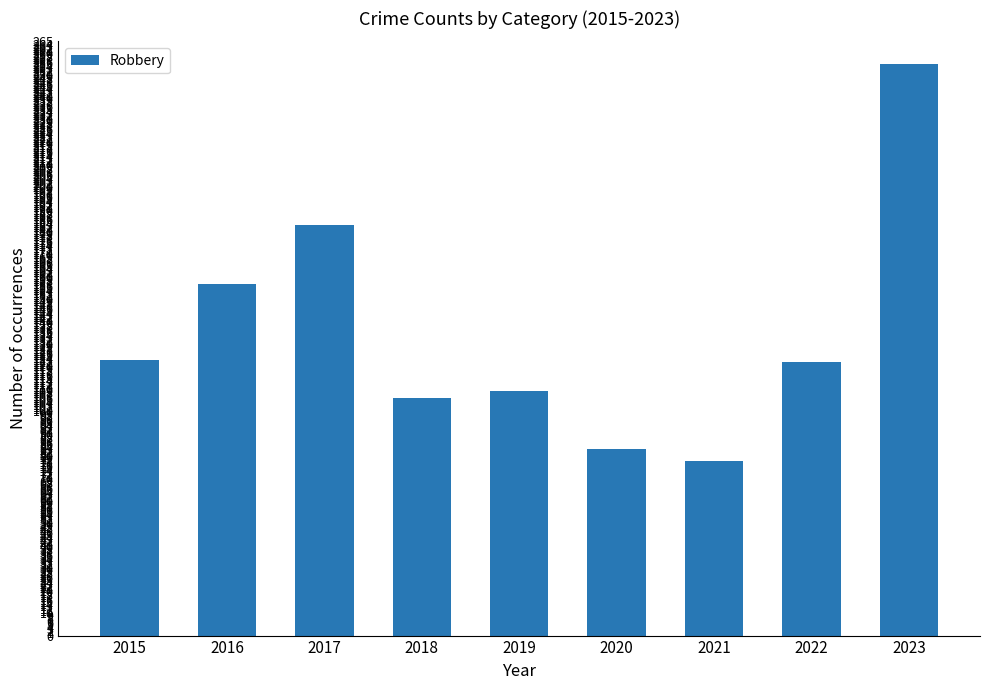

Between 2015 and 2021, which is larger?

2015